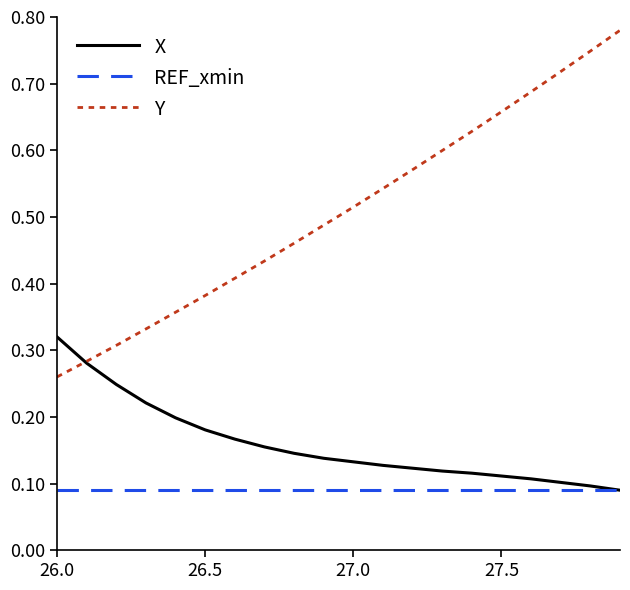

True or false: Y and REF_xmin cross at least once.

False